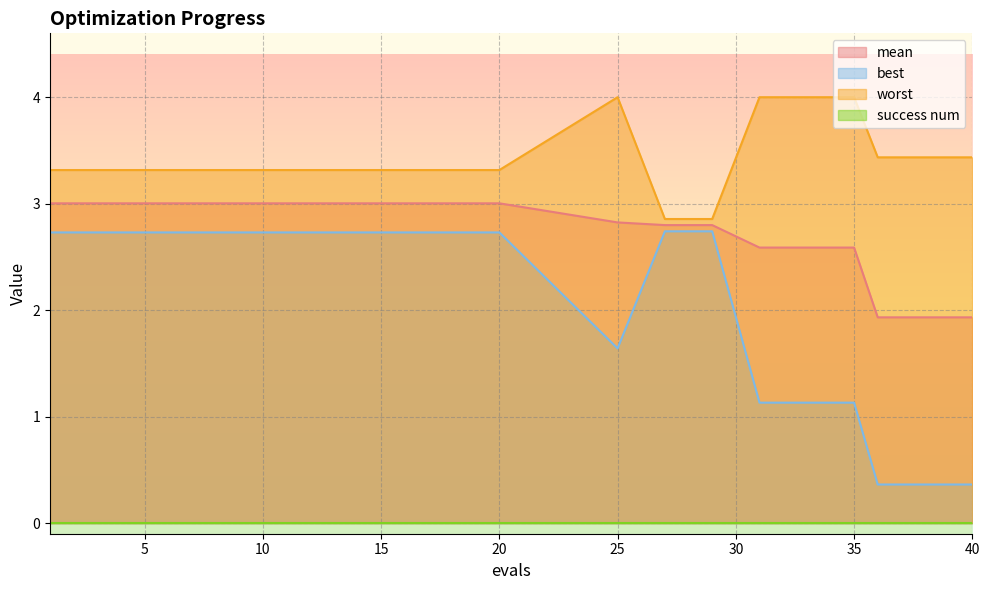

The value of best at 11 is 2.7. True or false?

True